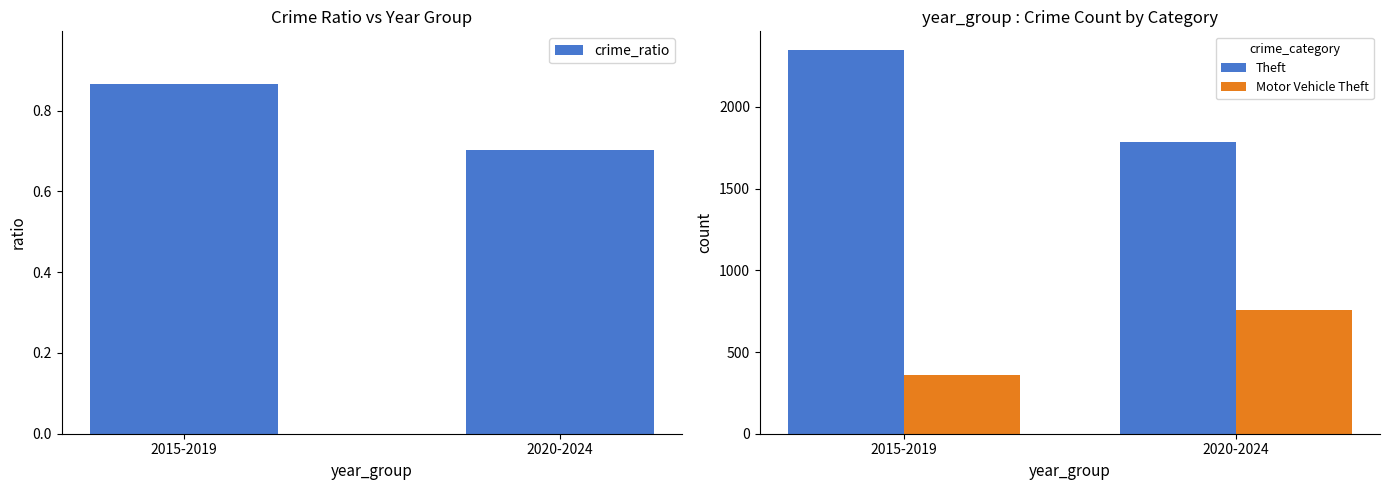

What value does the Theft series have at 2020-2024?

1788